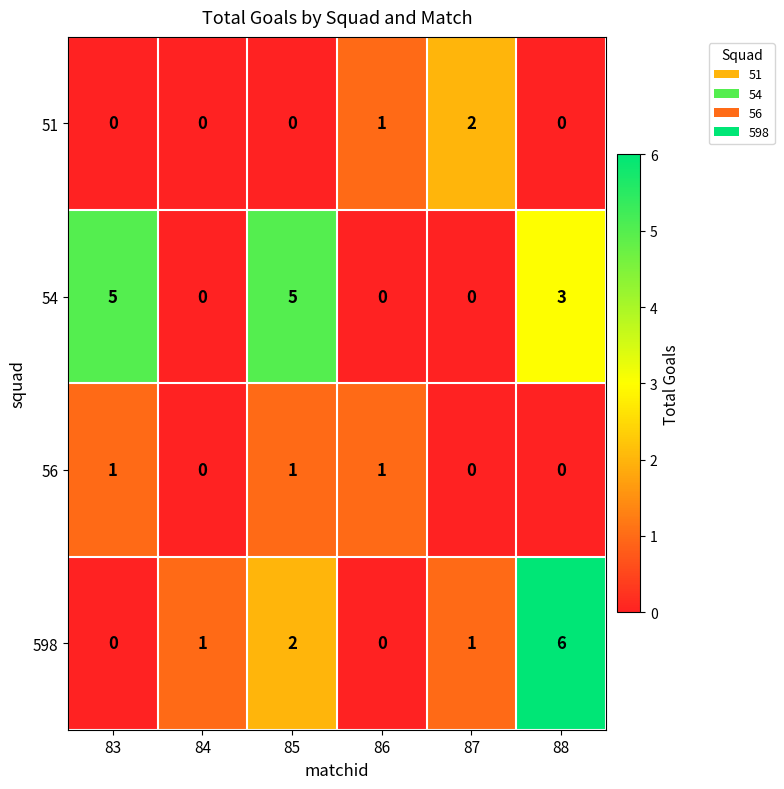

Reading right to left, list all the values displayed in this chart.

51: 88=0	87=2	86=1	85=0	84=0	83=0
54: 88=3	87=0	86=0	85=5	84=0	83=5
56: 88=0	87=0	86=1	85=1	84=0	83=1
598: 88=6	87=1	86=0	85=2	84=1	83=0